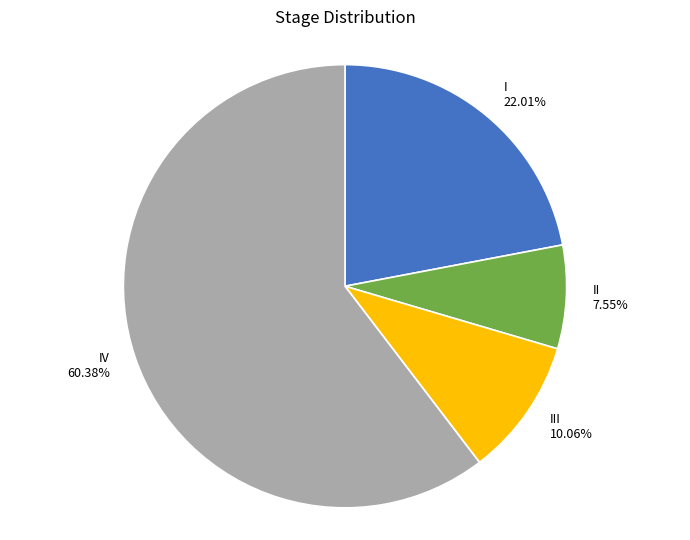

To the nearest percent, what is the difference between the largest and smallest slice percentages?

53%